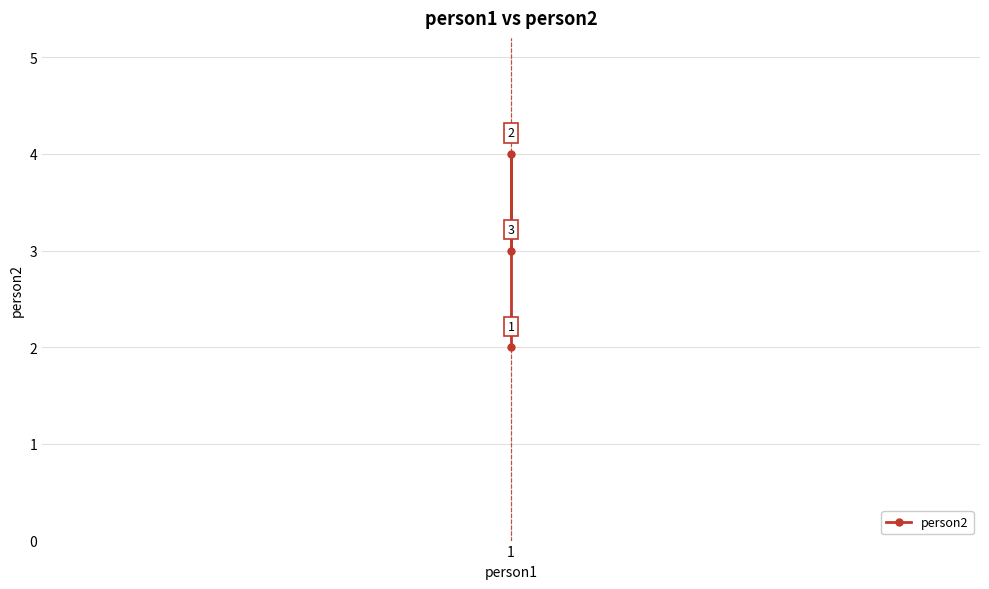

What is the value of the 2nd point from the left?

2